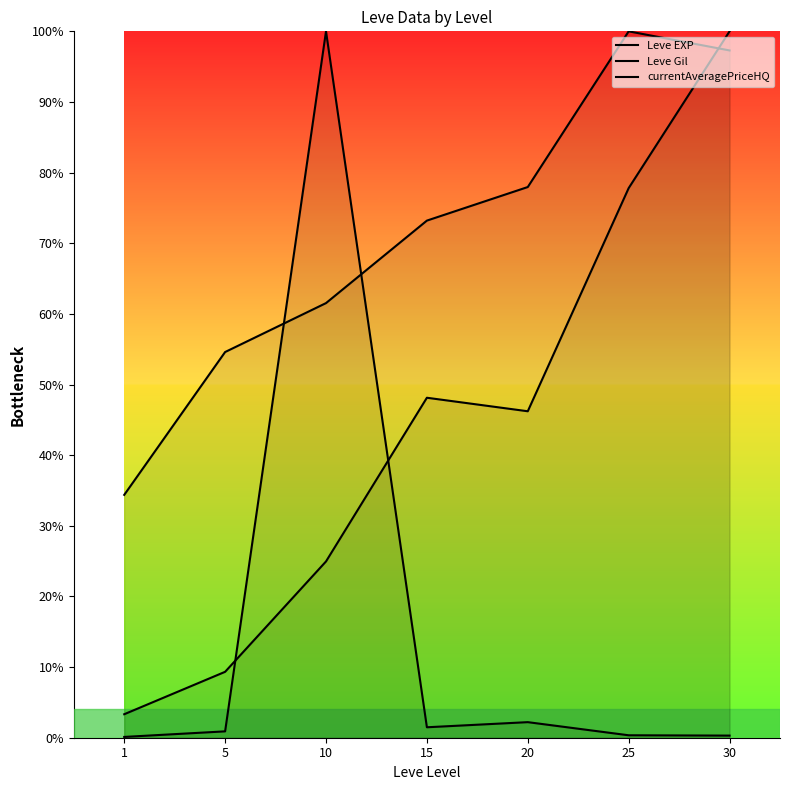

Reading left to right, what are all the values shown in this chart?

Leve EXP: 3.3	9.3	25.0	48.1	46.2	77.8	100.0
Leve Gil: 34.4	54.6	61.5	73.2	78.0	100.0	97.3
currentAveragePriceHQ: 0.1	0.9	100.0	1.5	2.2	0.3	0.3